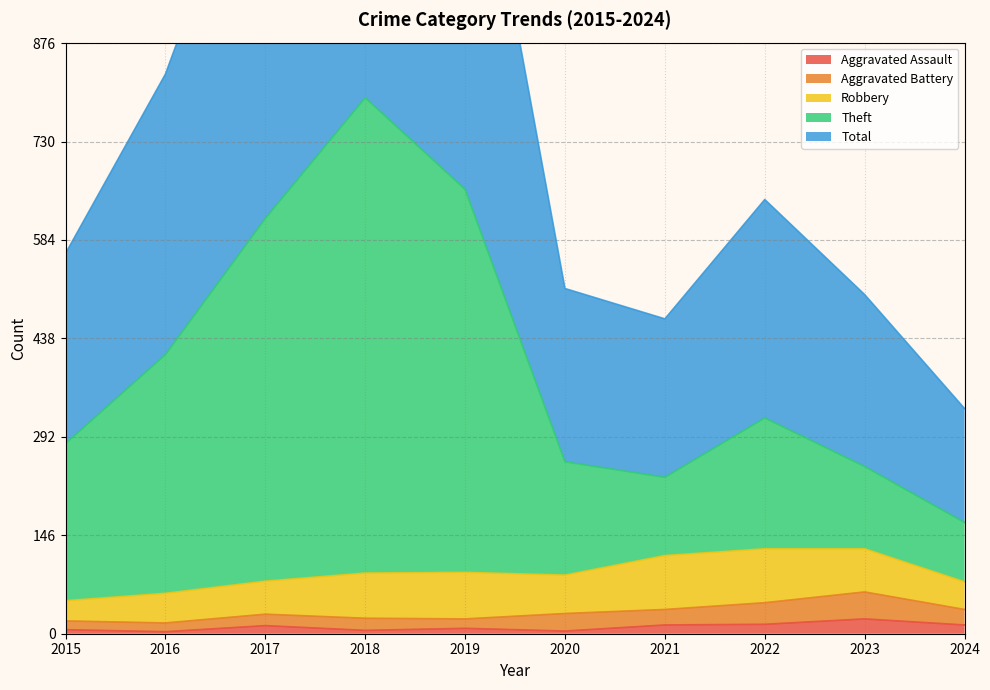

Does the chart have visible grid lines?

Yes